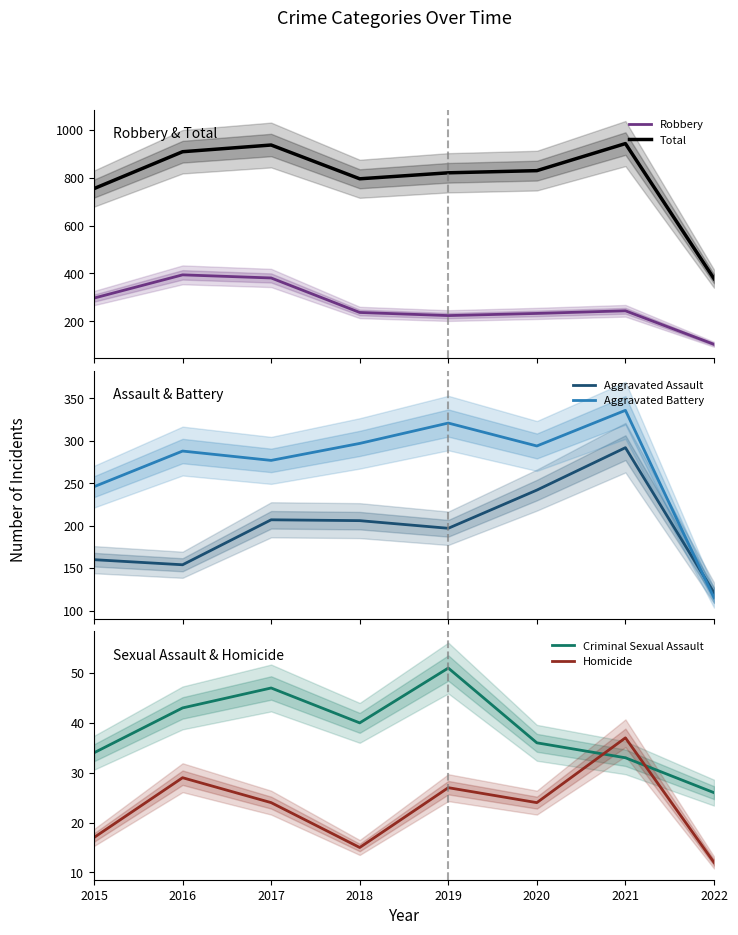

In Aggravated Battery, how many points are lower than both neighbors (excluding endpoints)?

2